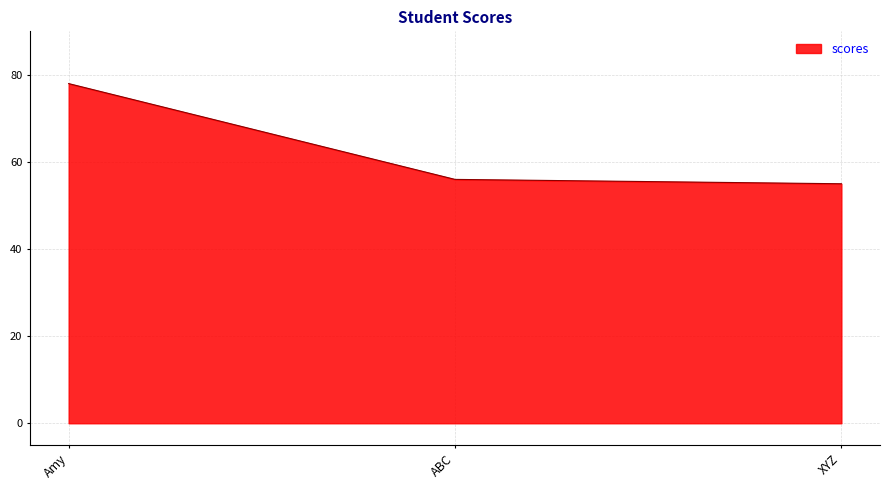

What is the maximum value shown in the chart?

78